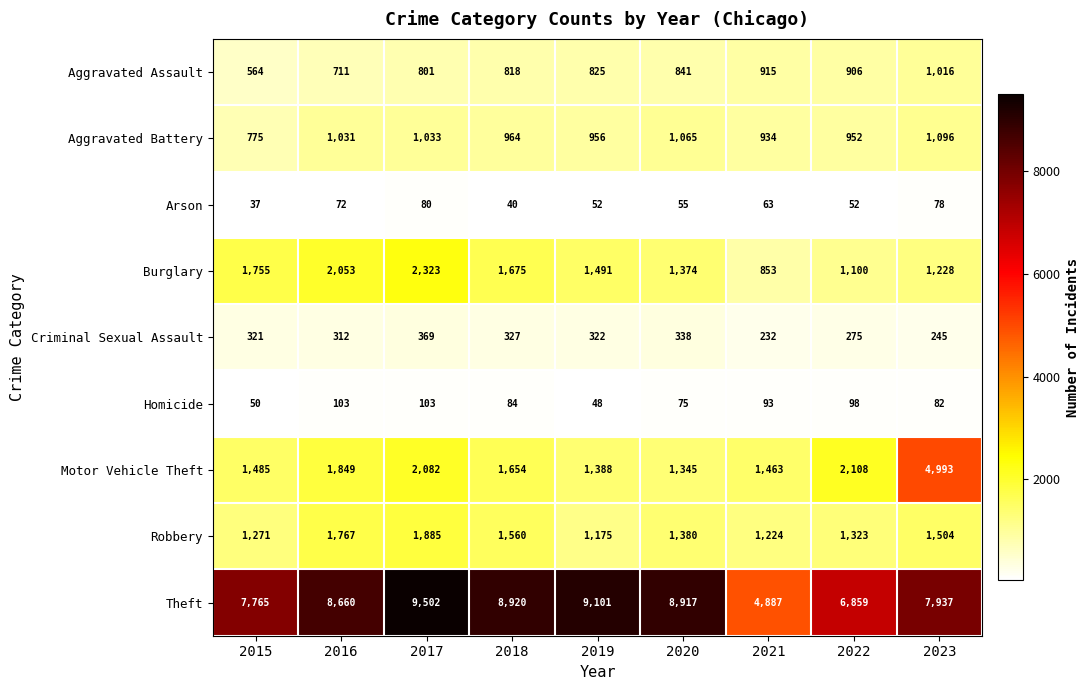

Is it true that Aggravated Battery equals 1031 at 2016?

True